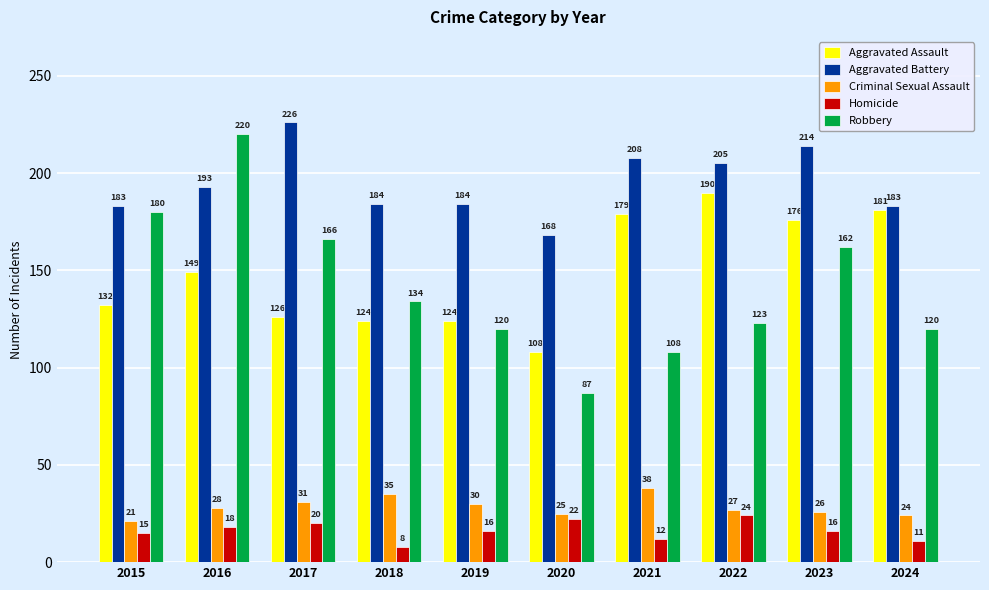

What is the difference between the maximum and minimum values in the Criminal Sexual Assault series?

17